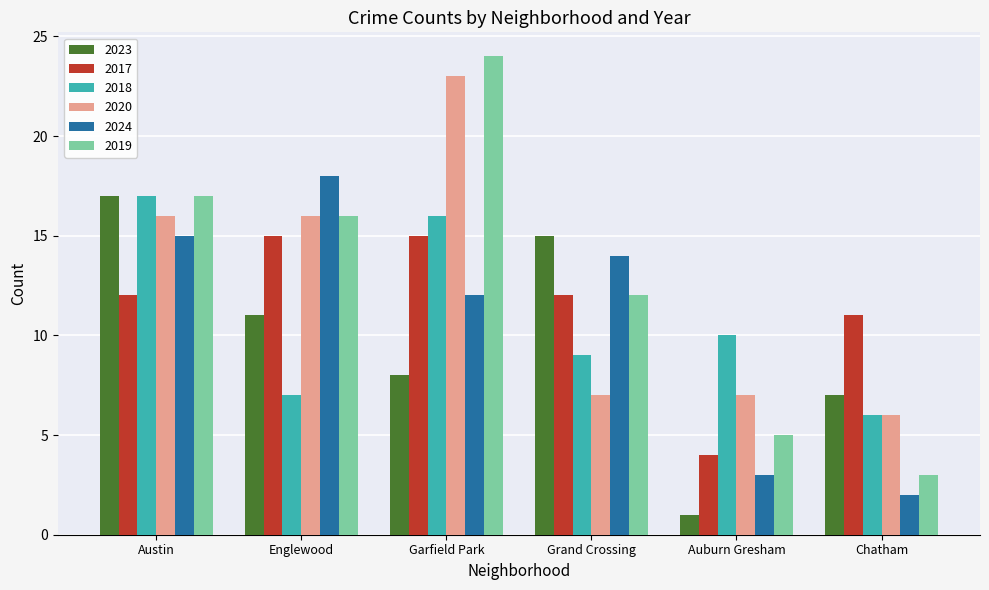

Reading left to right, extract all data points from this chart.

2023: Austin=17	Englewood=11	Garfield Park=8	Grand Crossing=15	Auburn Gresham=1	Chatham=7
2017: Austin=12	Englewood=15	Garfield Park=15	Grand Crossing=12	Auburn Gresham=4	Chatham=11
2018: Austin=17	Englewood=7	Garfield Park=16	Grand Crossing=9	Auburn Gresham=10	Chatham=6
2020: Austin=16	Englewood=16	Garfield Park=23	Grand Crossing=7	Auburn Gresham=7	Chatham=6
2024: Austin=15	Englewood=18	Garfield Park=12	Grand Crossing=14	Auburn Gresham=3	Chatham=2
2019: Austin=17	Englewood=16	Garfield Park=24	Grand Crossing=12	Auburn Gresham=5	Chatham=3